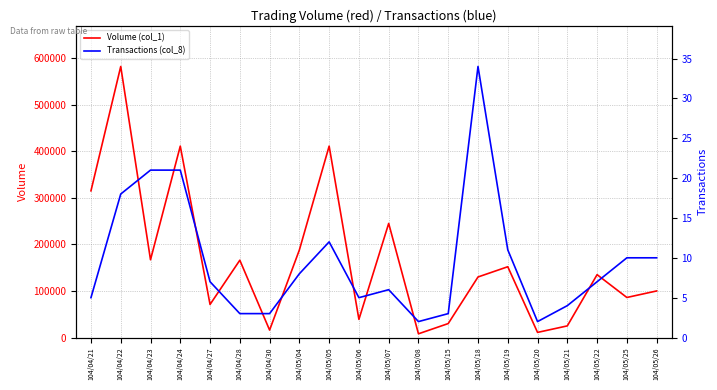

How many lines are shown in the chart?

2